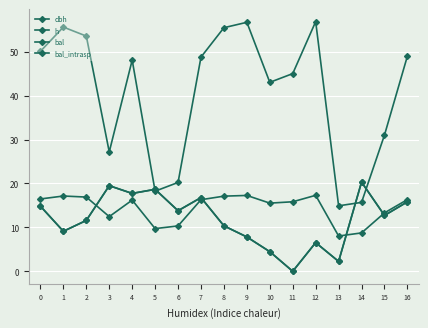

At which category does the chart reach its minimum across all series?

11